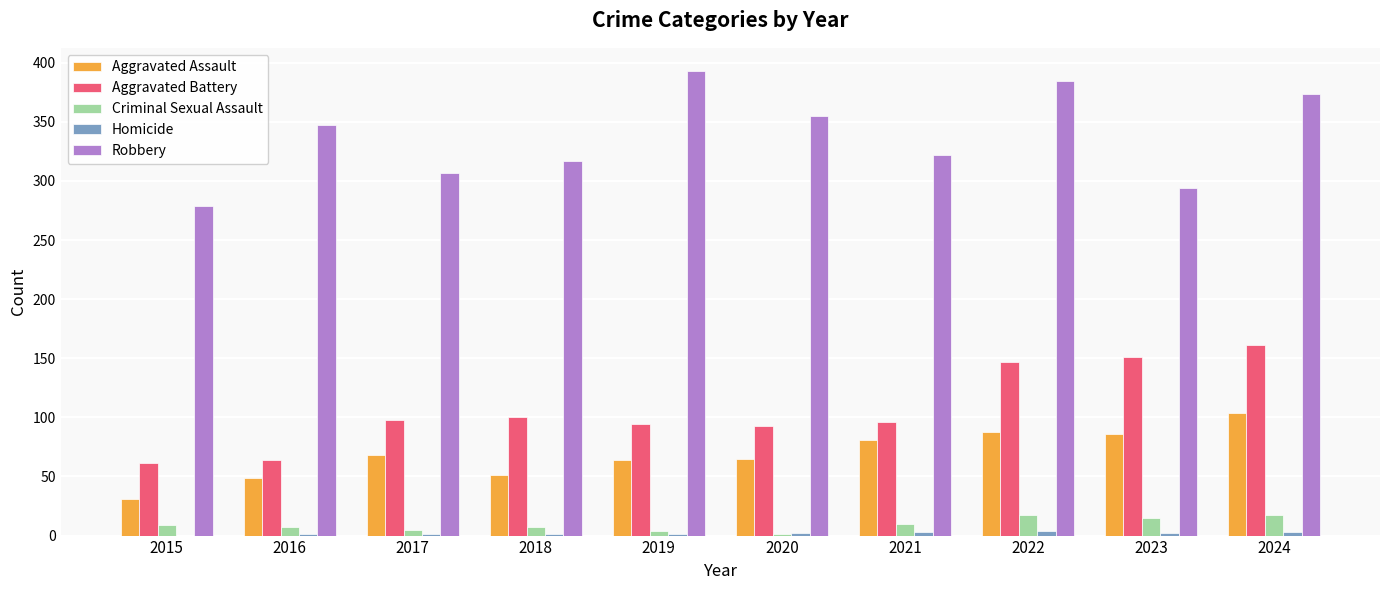

What is the maximum value shown in the chart?

393